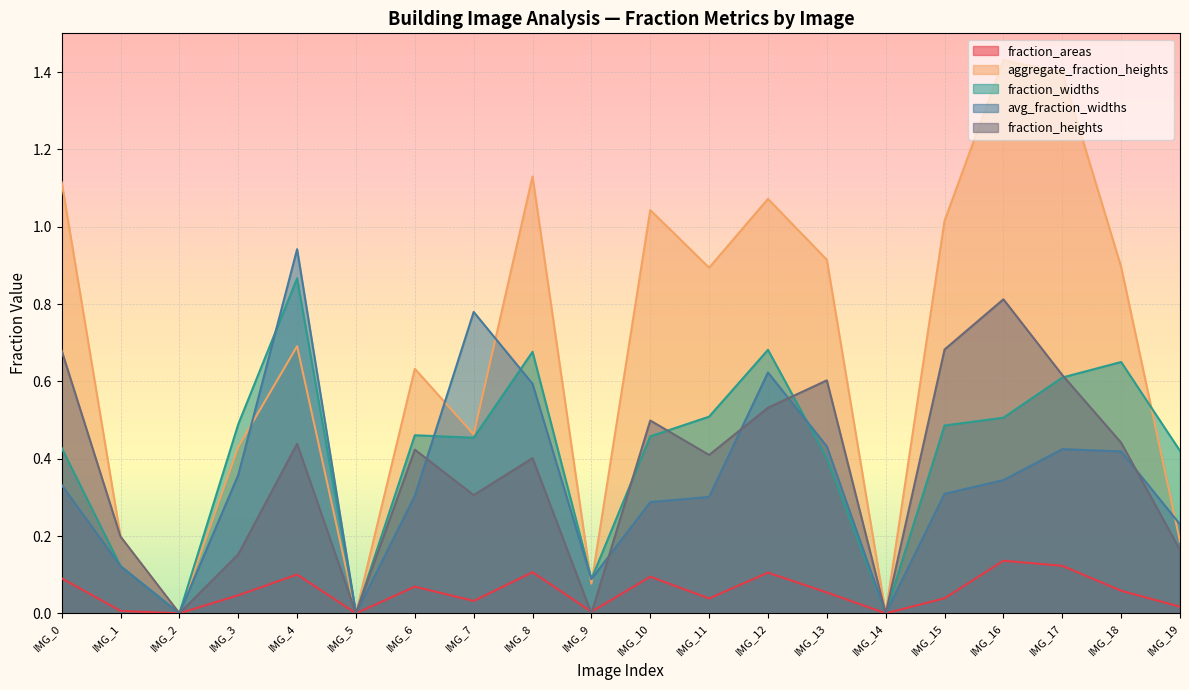

Does the chart display data point markers on the line(s)?

No